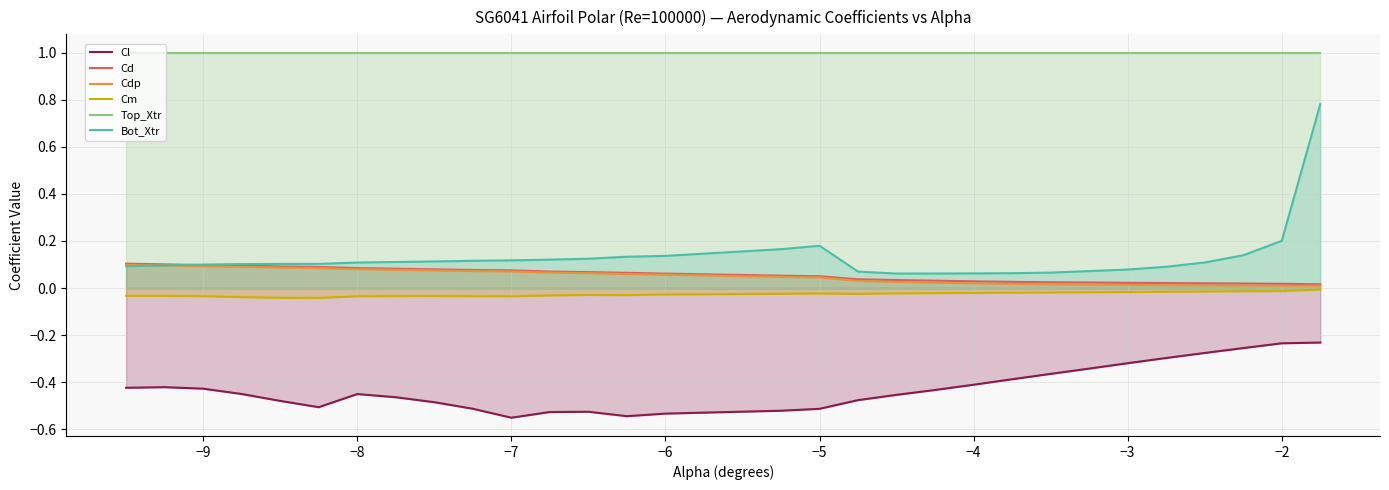

What is the lowest value of the Top_Xtr series?

1.0